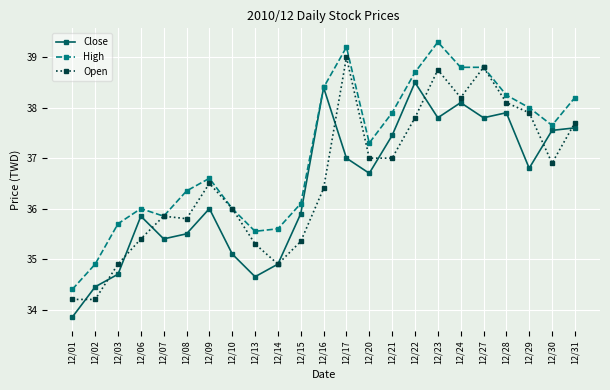

Which series has the widest spread of values?

High